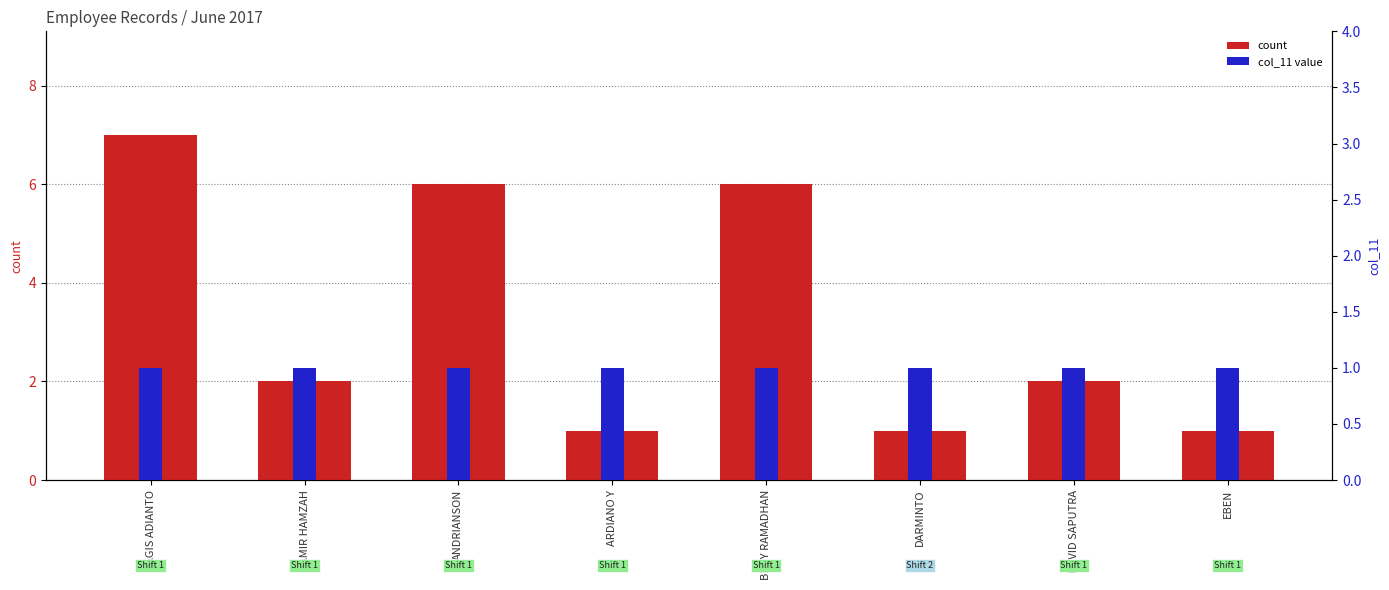

At which label is col_11 (rank) closest to 1?

AGIS ADIANTO